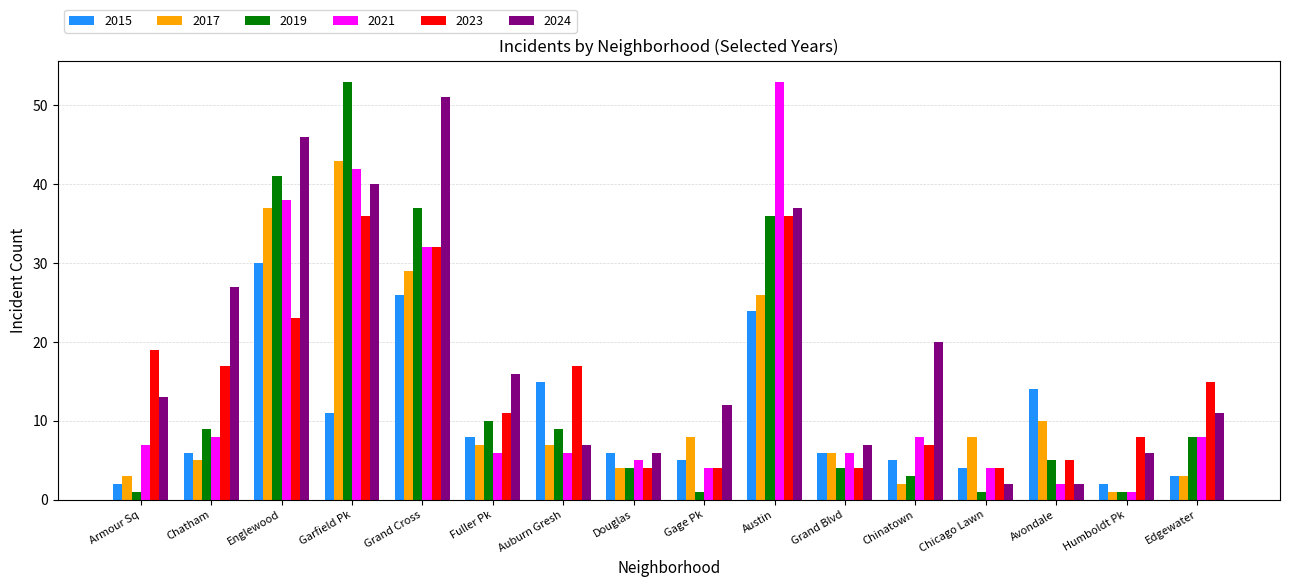

Which series has the largest total across all categories?

2024